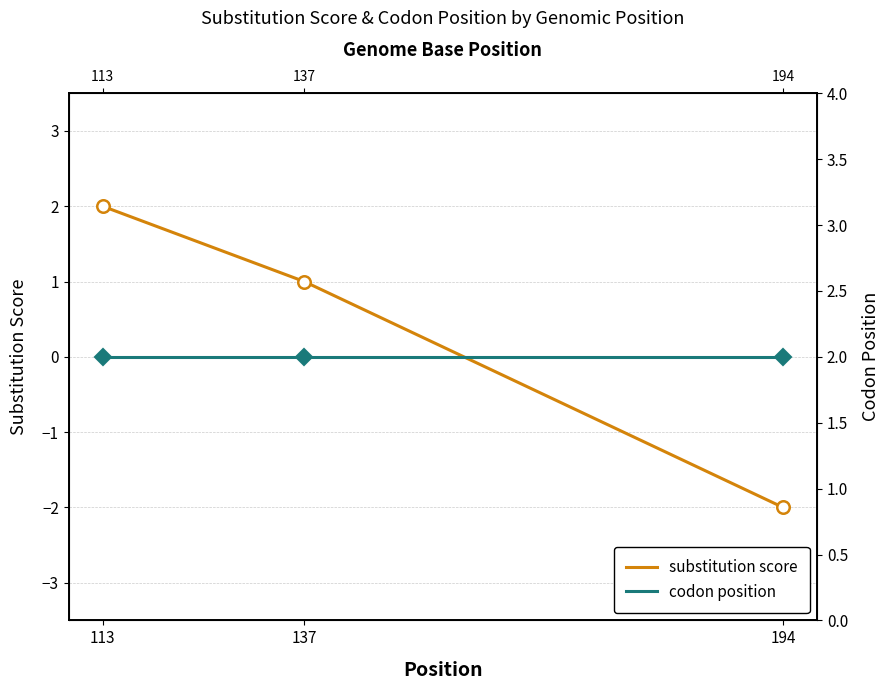

What are all the series names shown in the legend?

substitution score, codon position